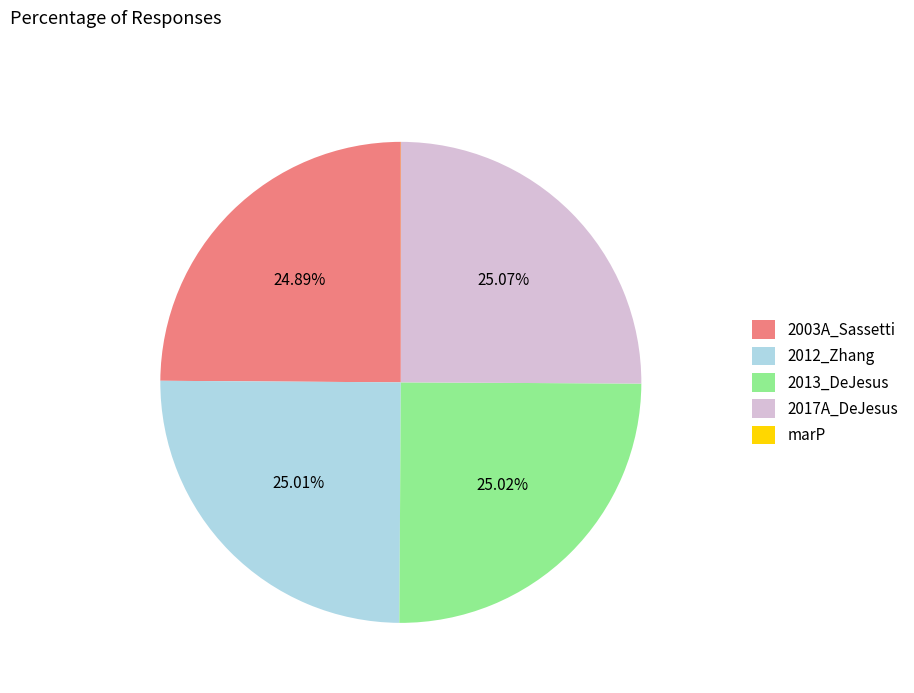

To the nearest percent, what is the combined percentage of 2013_DeJesus and 2012_Zhang?

50%